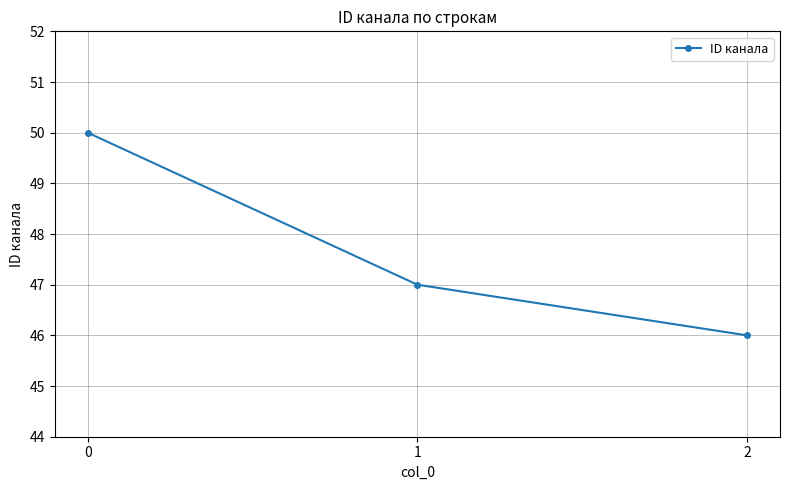

What is the value of the 1st point from the left?

50